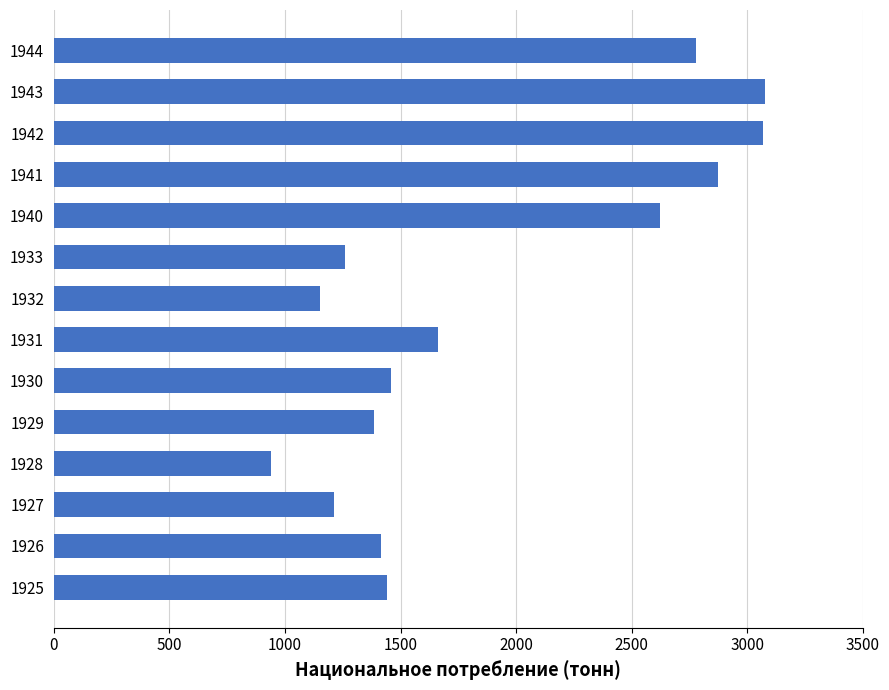

What is the minimum value shown in the chart?

941